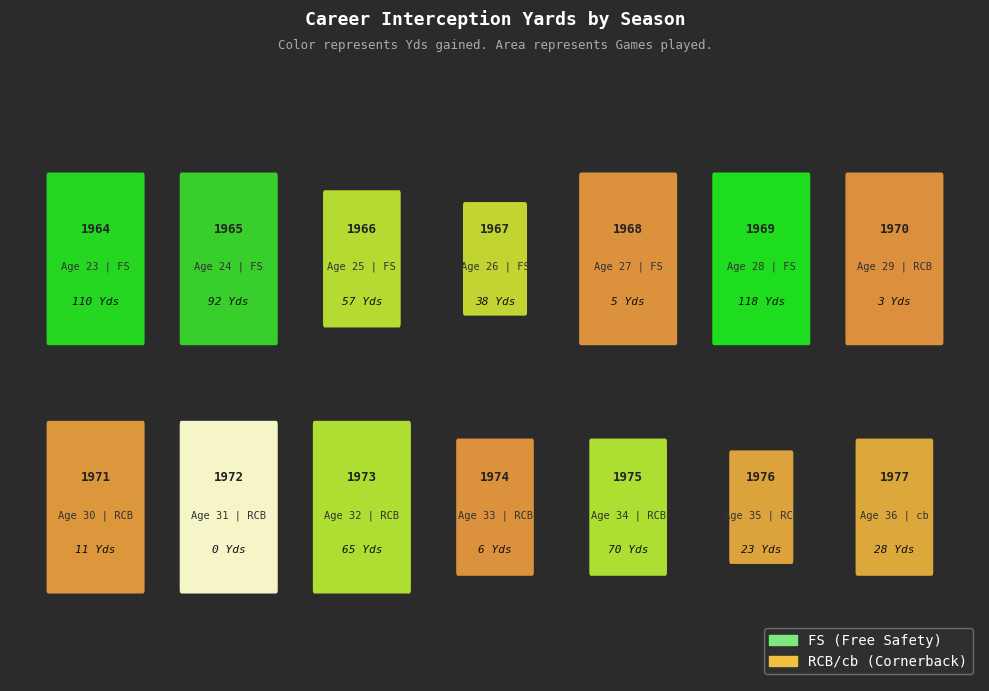

Which label corresponds to the smallest value in the chart?

1972